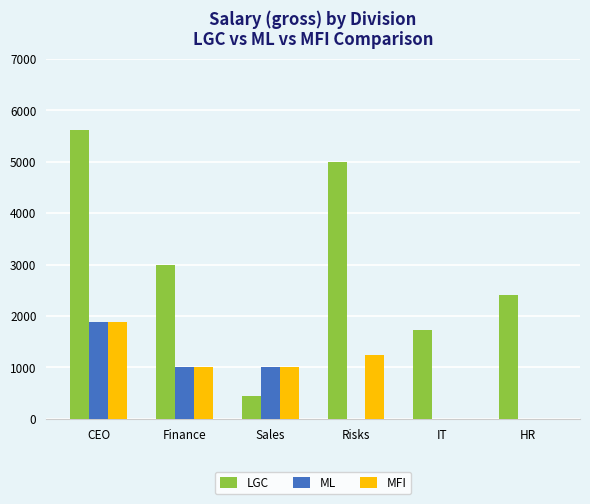

Where does the LGC series first go above 3000?

CEO